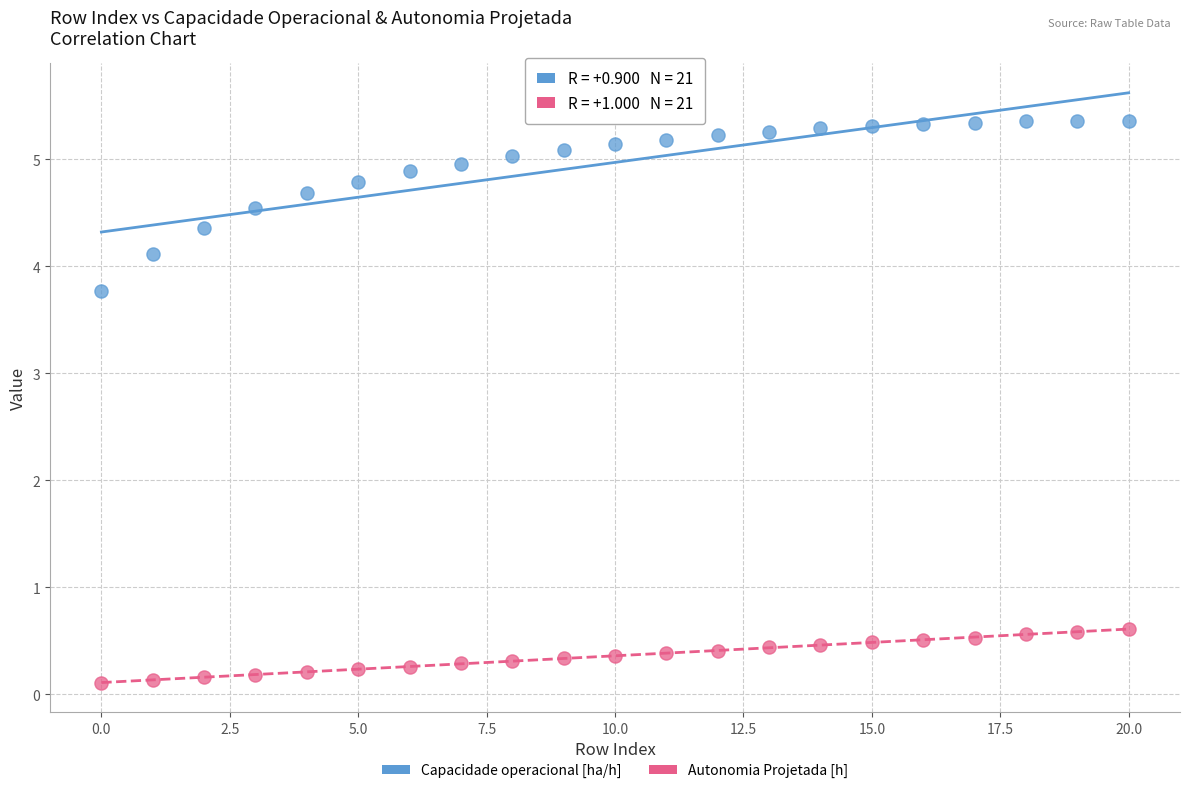

In the Capacidade operacional [ha/h] series, what Y value is closest to 4?

4.1